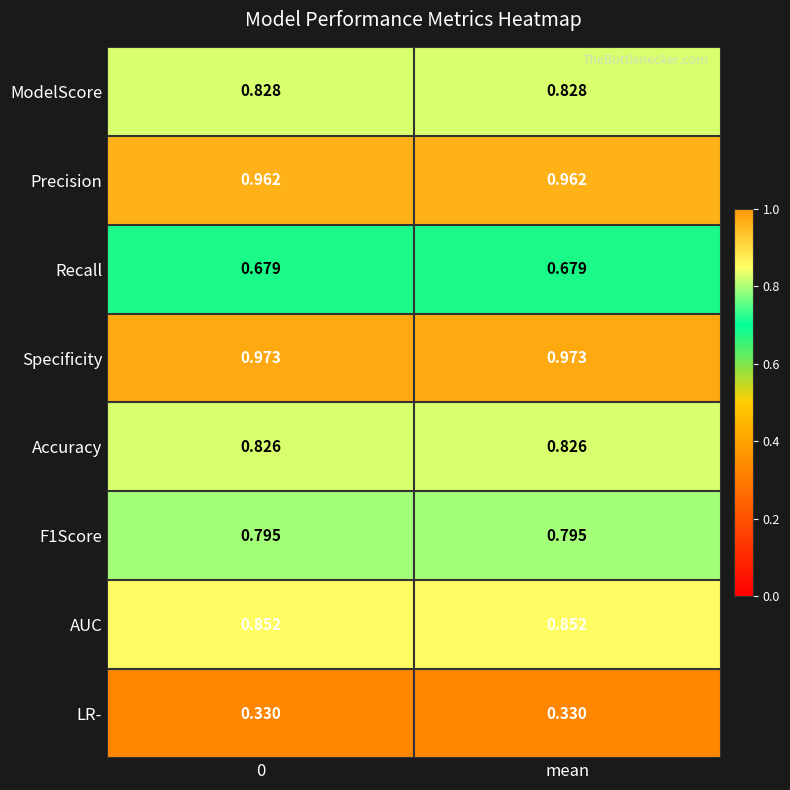

Is the value of Specificity at 0 greater than the value of F1Score at mean?

Yes